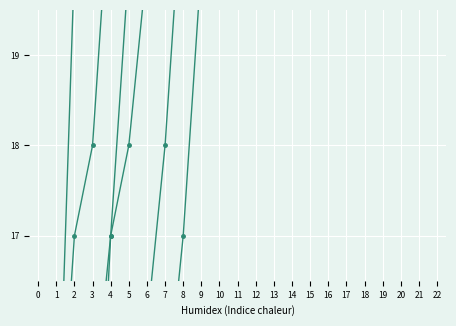

What is the value of the n1 point at the 15th from the left?

30